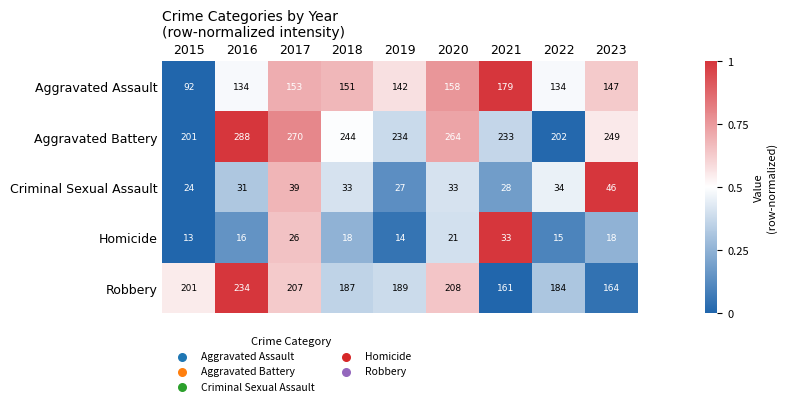

What is the sum of the Criminal Sexual Assault values at 2021 and 2023?

74